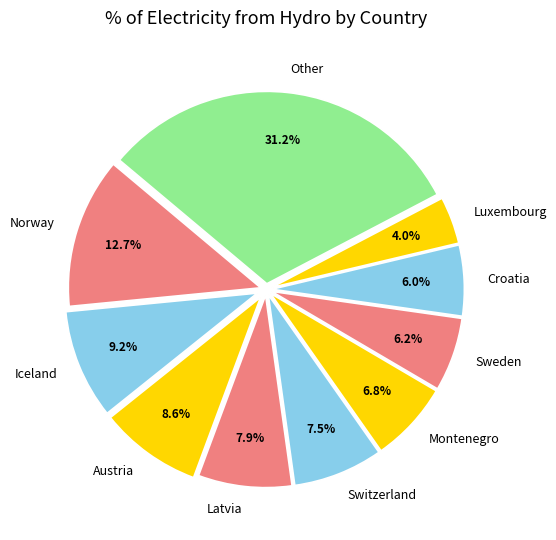

Approximately how many times larger is the value at Croatia compared to Luxembourg?

1.5